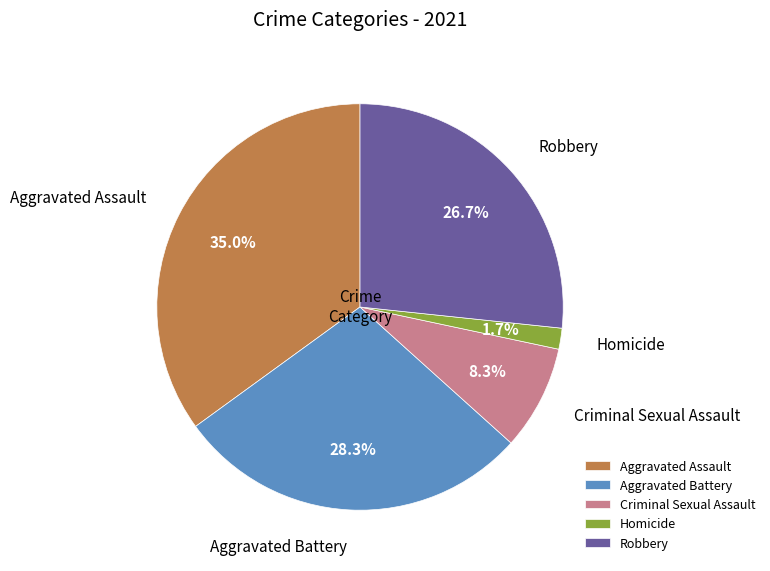

Rank the categories by value from highest to lowest.

Aggravated Assault, Aggravated Battery, Robbery, Criminal Sexual Assault, Homicide